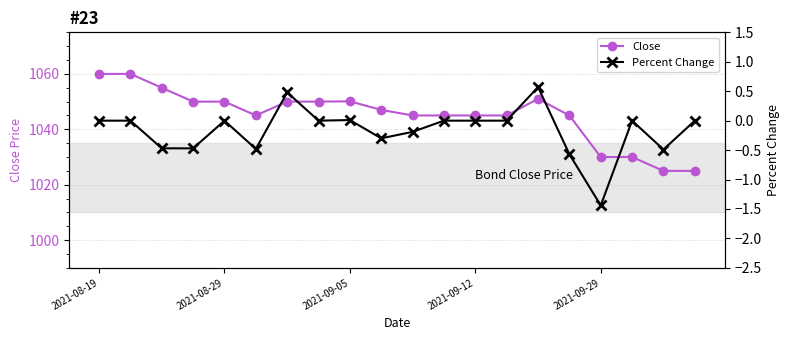

True or false: Close has a value of 1030.0 at 2021-09-29.

True